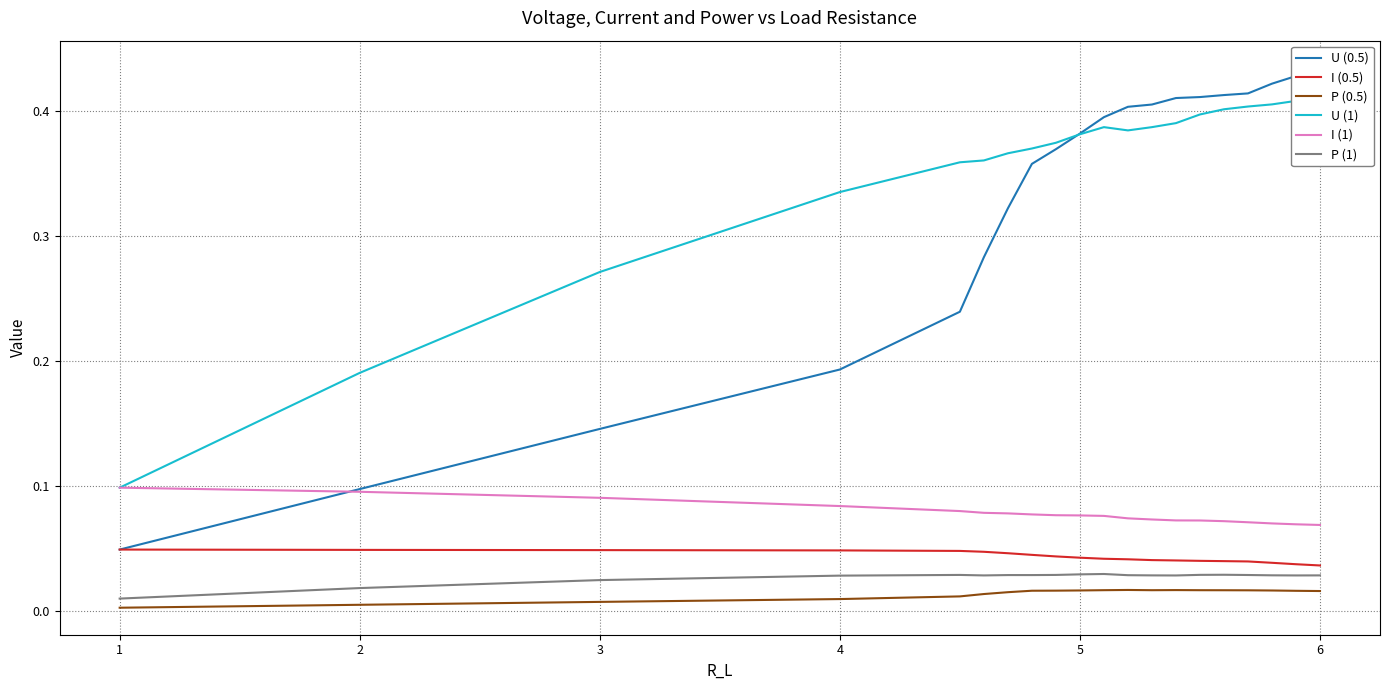

True or false: I (0.5) and I (1) intersect in this chart.

False